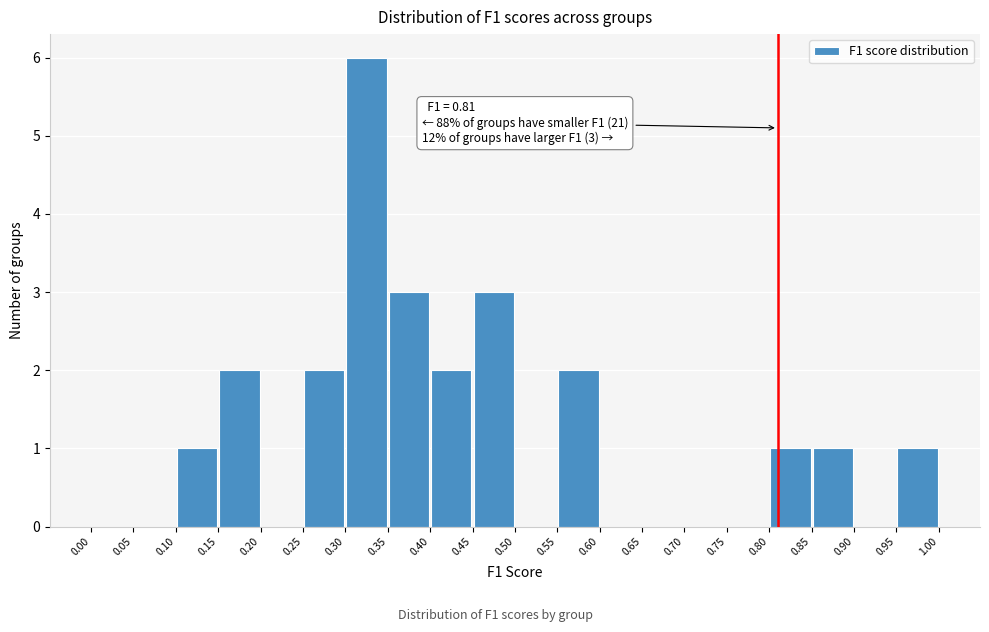

Which range on the x-axis has the tallest bar?

0.30 to 0.35